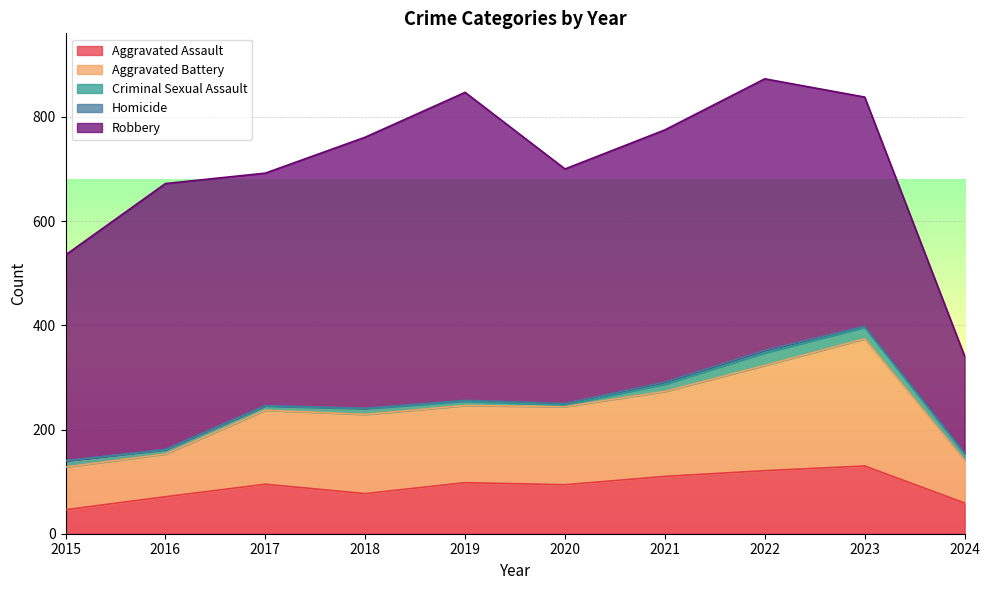

How many lines are shown in the chart?

5